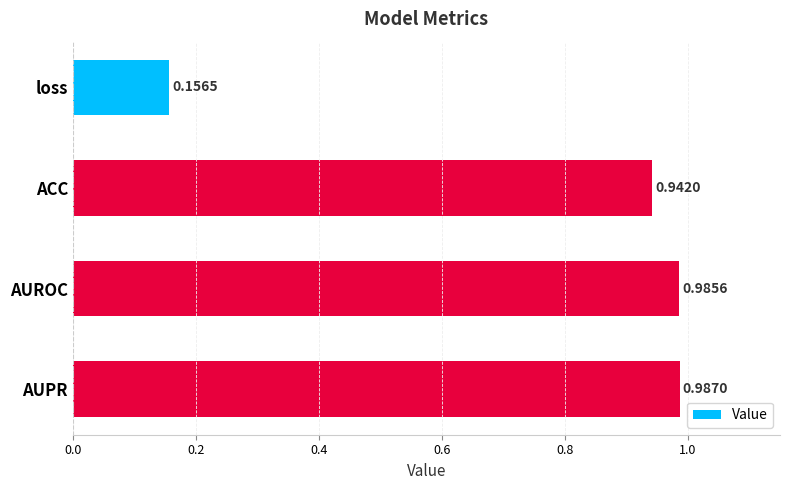

List the labels in order of value, smallest first.

loss, ACC, AUROC, AUPR